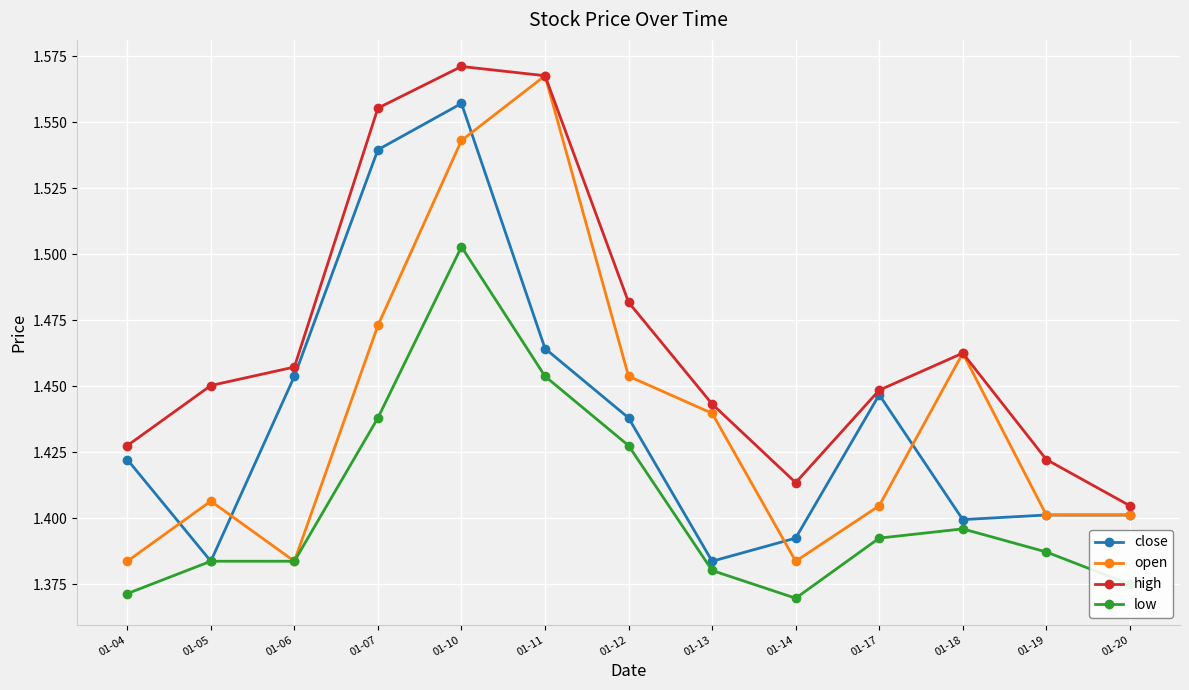

How many lines are shown in the chart?

4